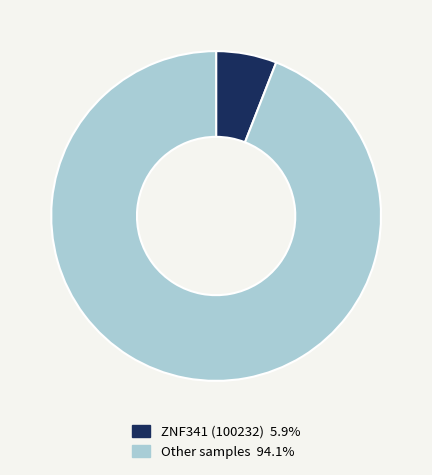

Do Other samples 94.1% and ZNF341 (100232) 5.9% together represent more than half of the pie?

Yes